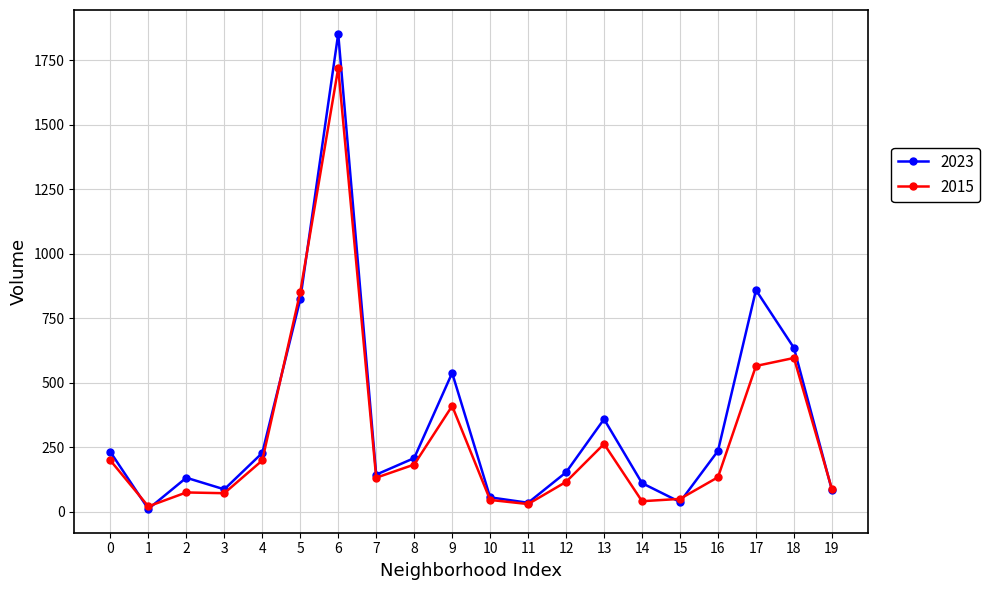

Rank the series by their maximum value, from highest to lowest.

2023, 2015